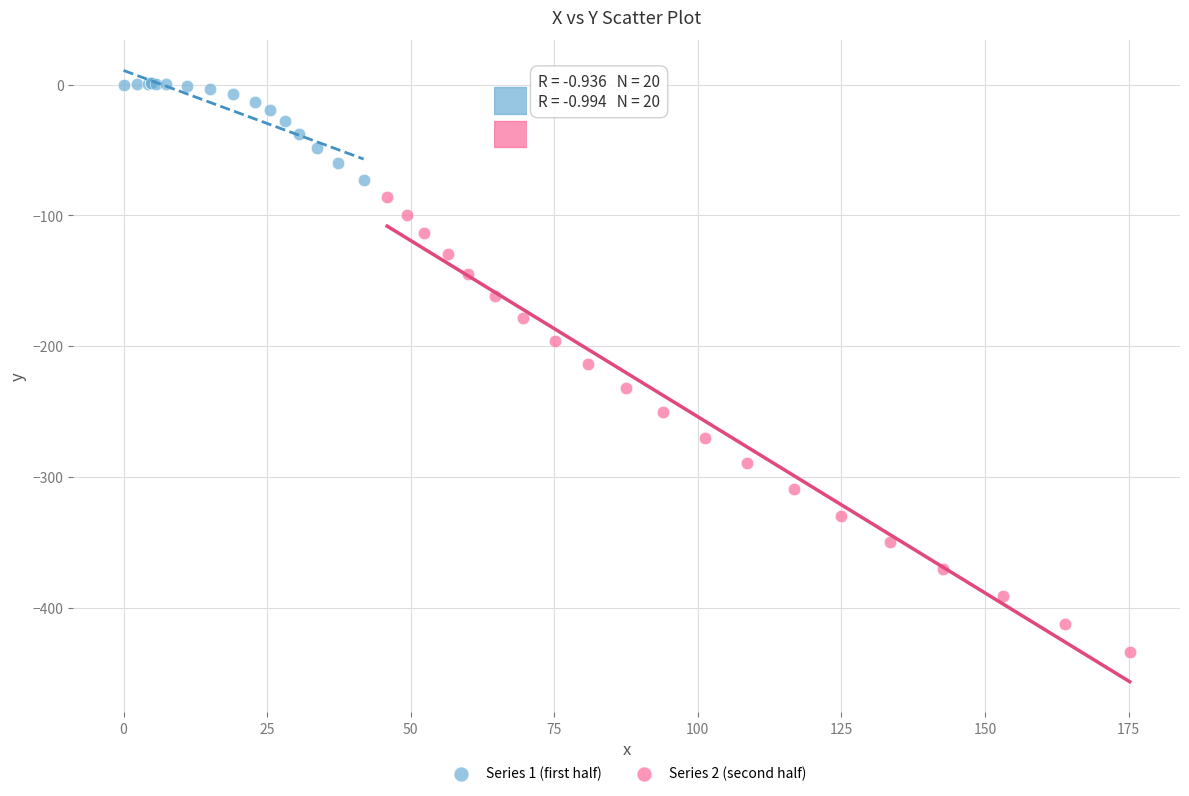

What are all the series names shown in the legend?

Series 1 (first half), Series 2 (second half)